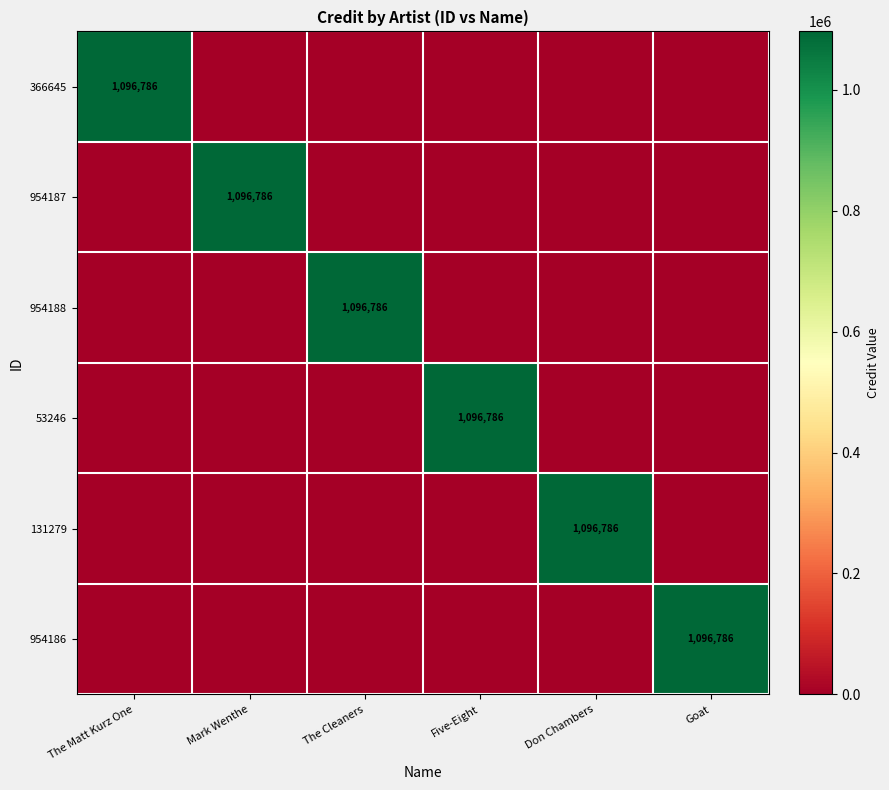

True or false: 954186 has a value of 1096786 at Goat.

True